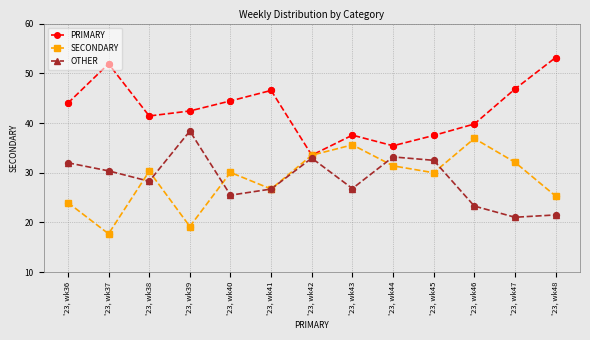

What is the spread (max minus min) of values at '23, wk42?

0.6